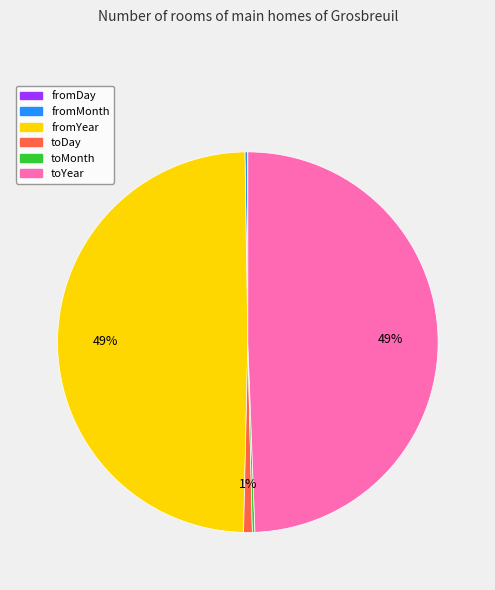

What percentage is the toYear slice, to the nearest percent?

49%